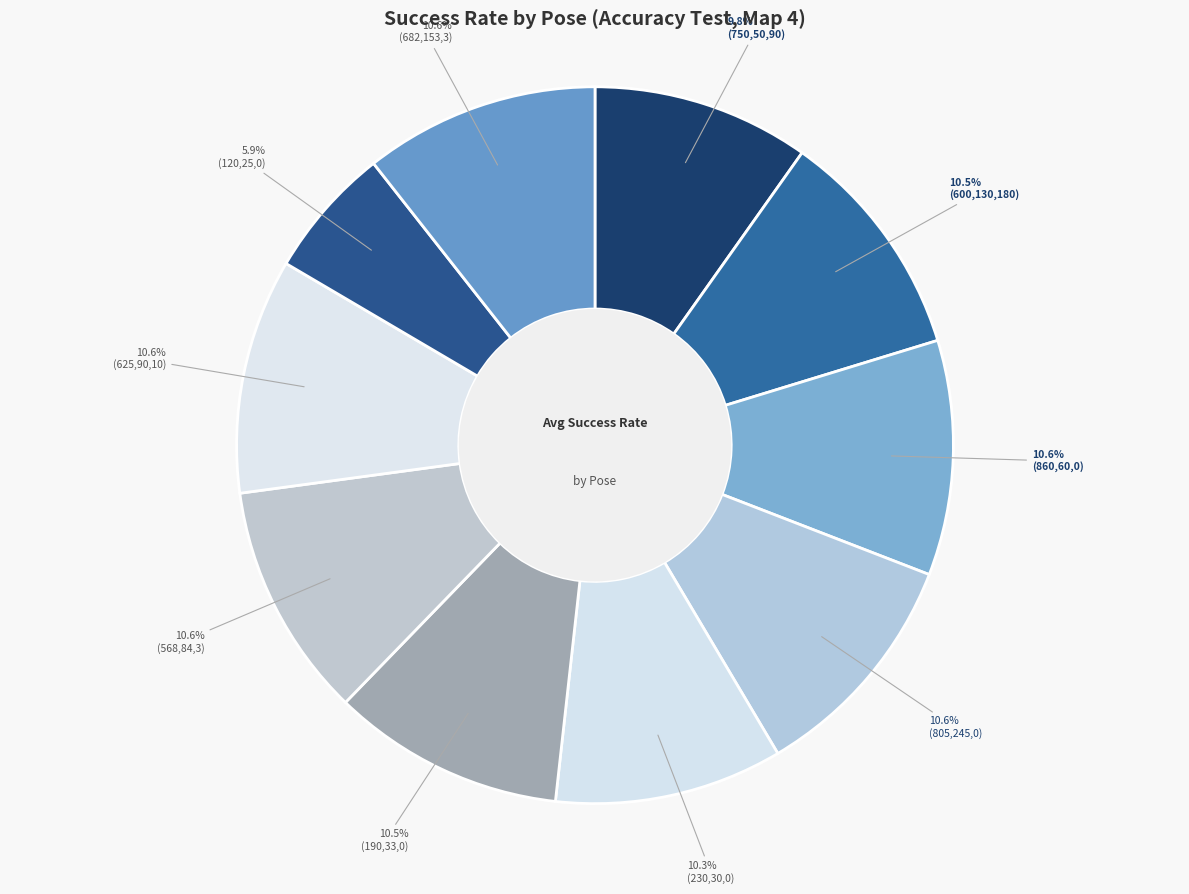

Is it true that (600,130,180) is 1% of the pie?

False